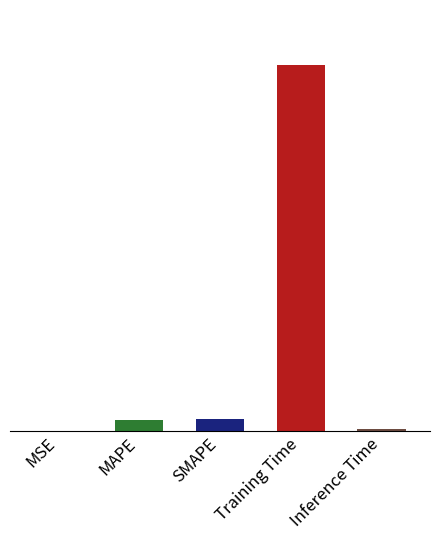

What is the label of the 3rd bar from the left?

SMAPE